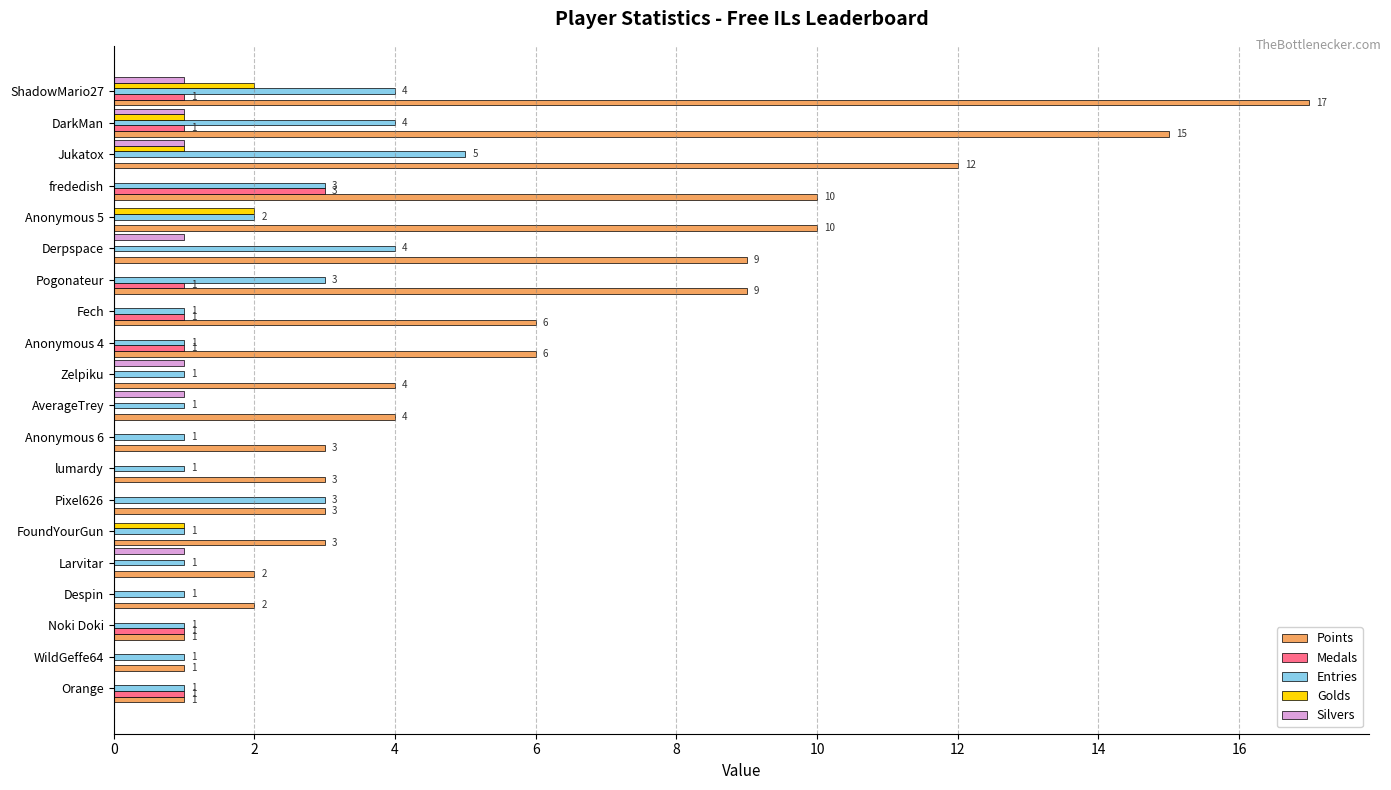

What are all the series names shown in the legend?

Points, Medals, Entries, Golds, Silvers